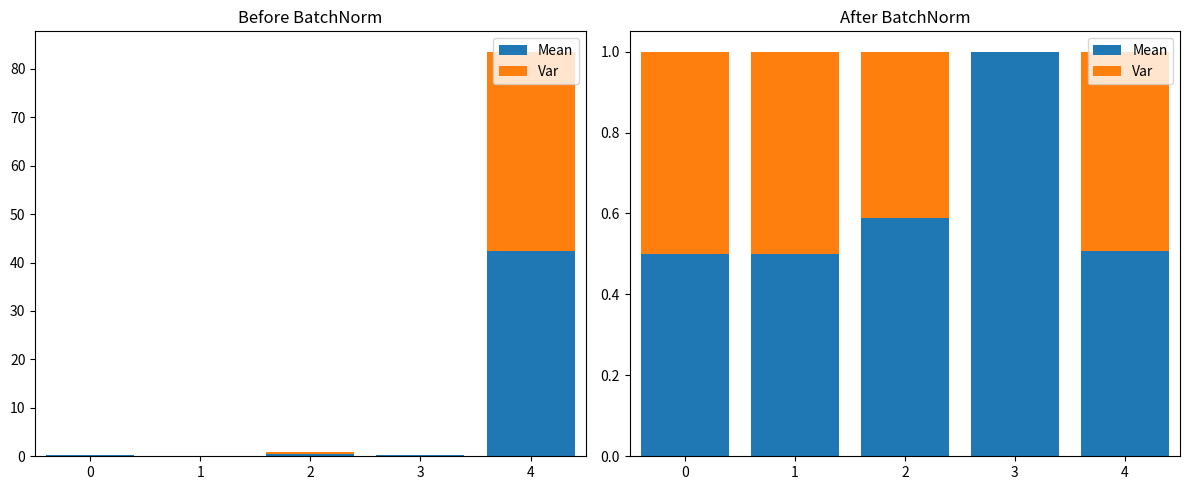

What is the value of the Var bar at the 5th from the left?

0.5